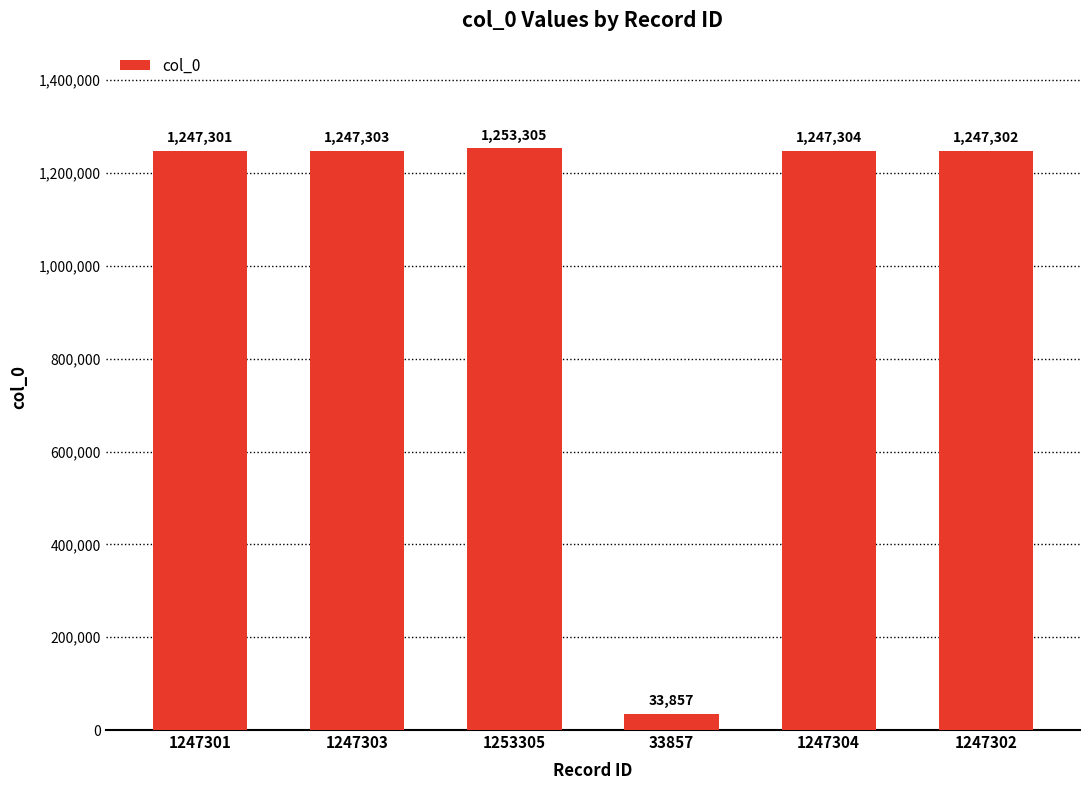

Reading left to right, extract all data points from this chart.

1247301	1247303	1253305	33857	1247304	1247302